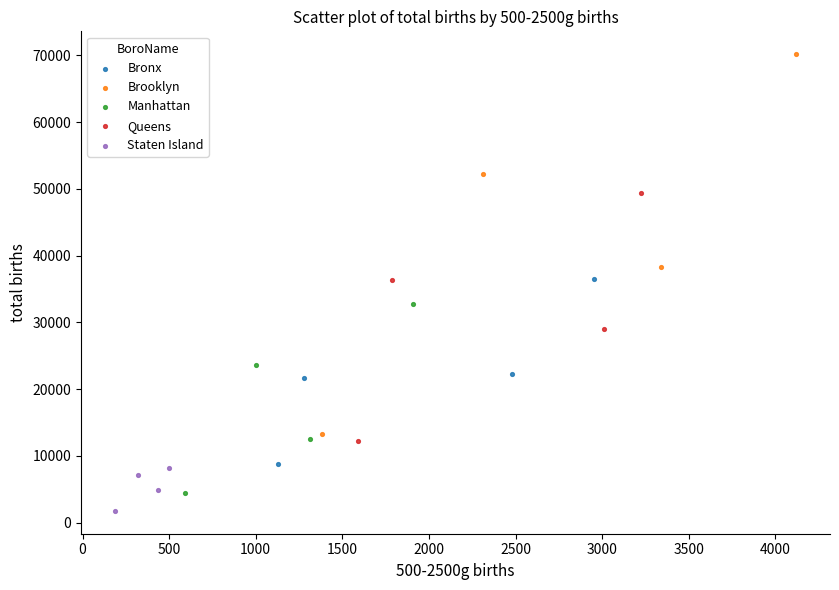

What are all the series names shown in the legend?

Bronx, Brooklyn, Manhattan, Queens, Staten Island